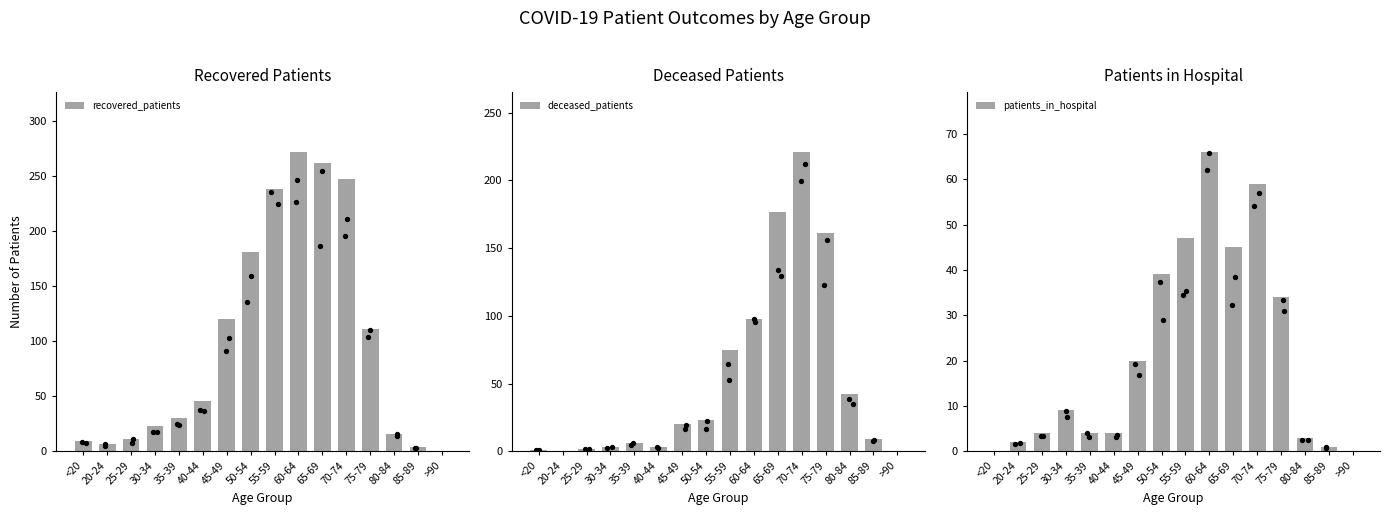

What is the total value across all series at 75-79?

306